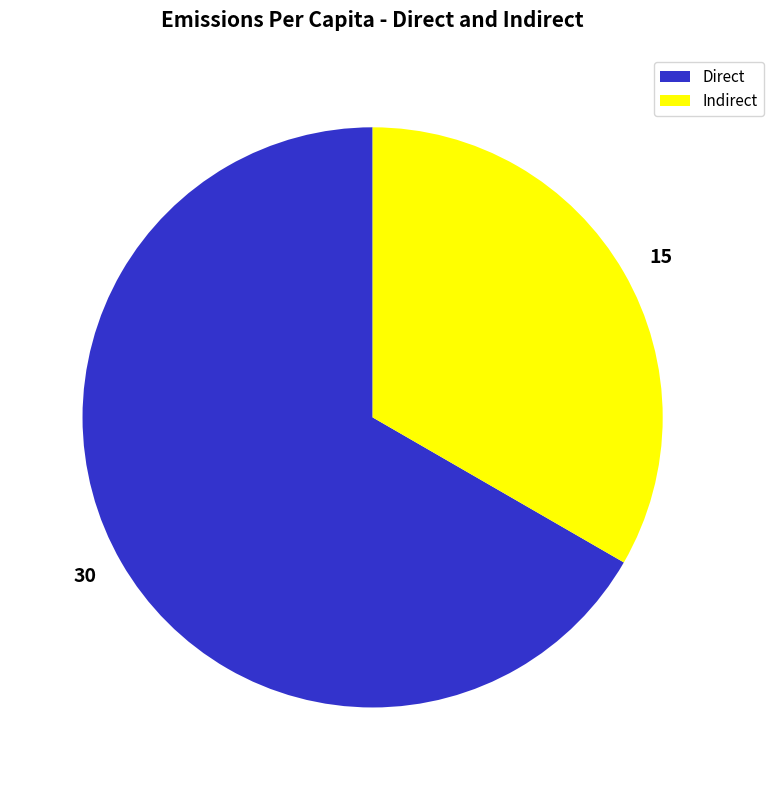

True or false: Indirect accounts for 47% of the total.

False